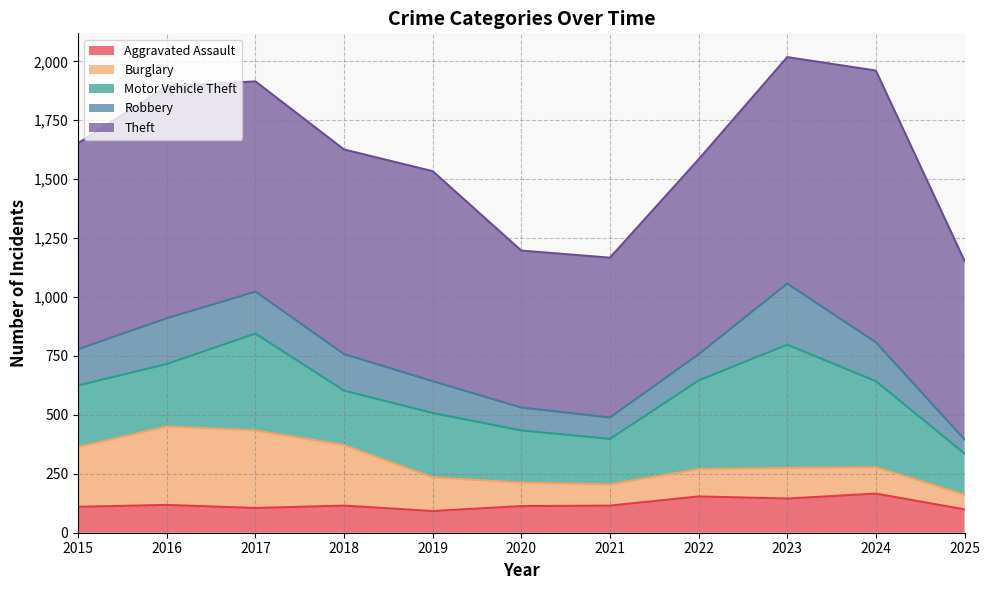

What is the sum of all Theft values?

9552